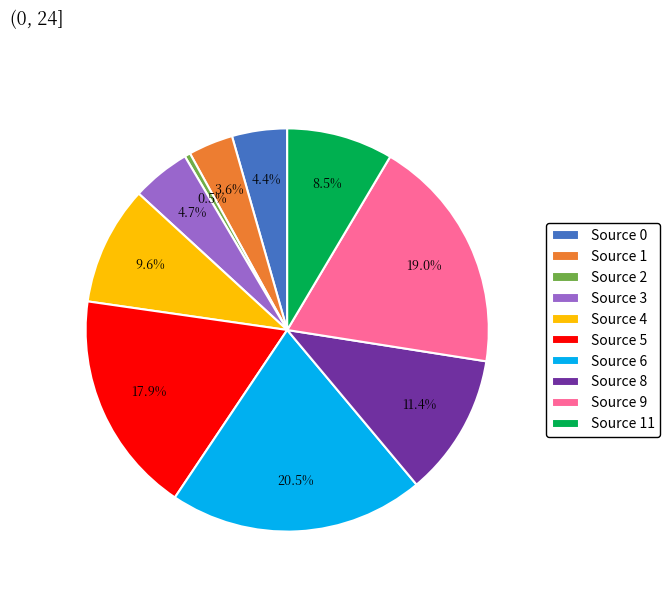

Which has a higher value, Source 0 or Source 2?

Source 0